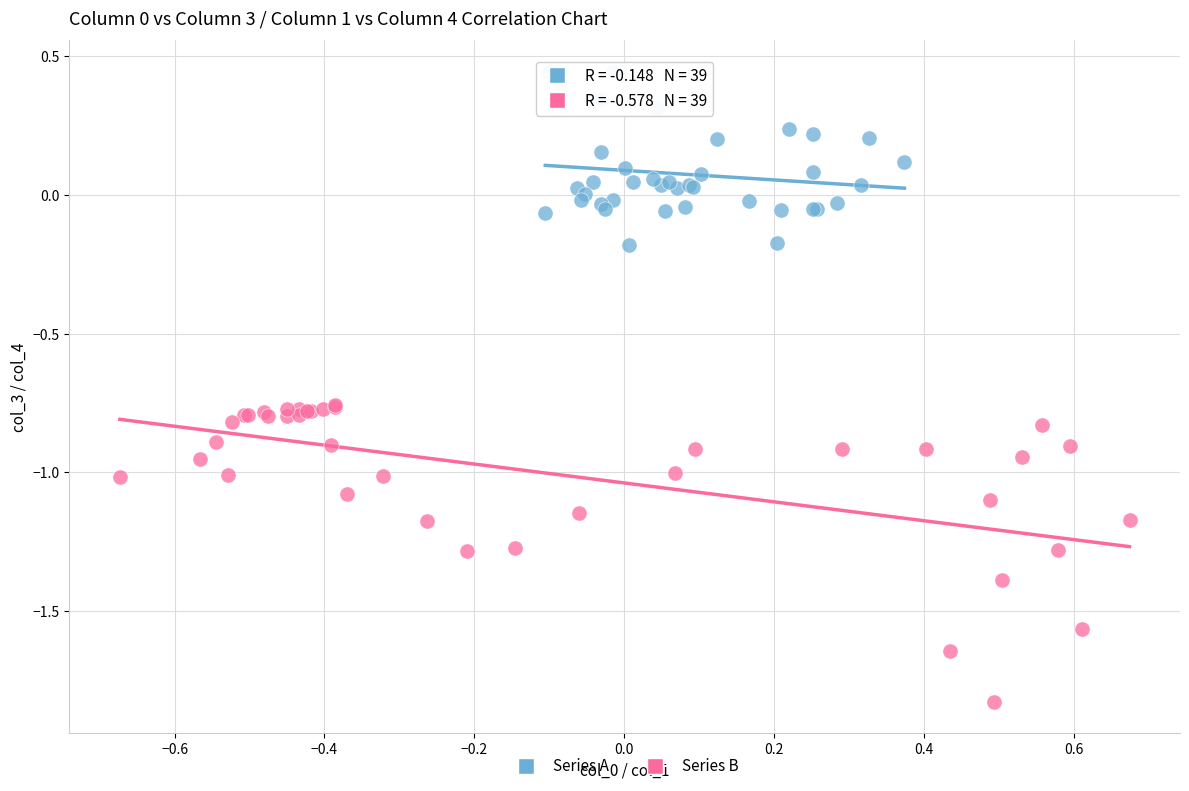

Which series reaches the maximum Y coordinate?

Series A